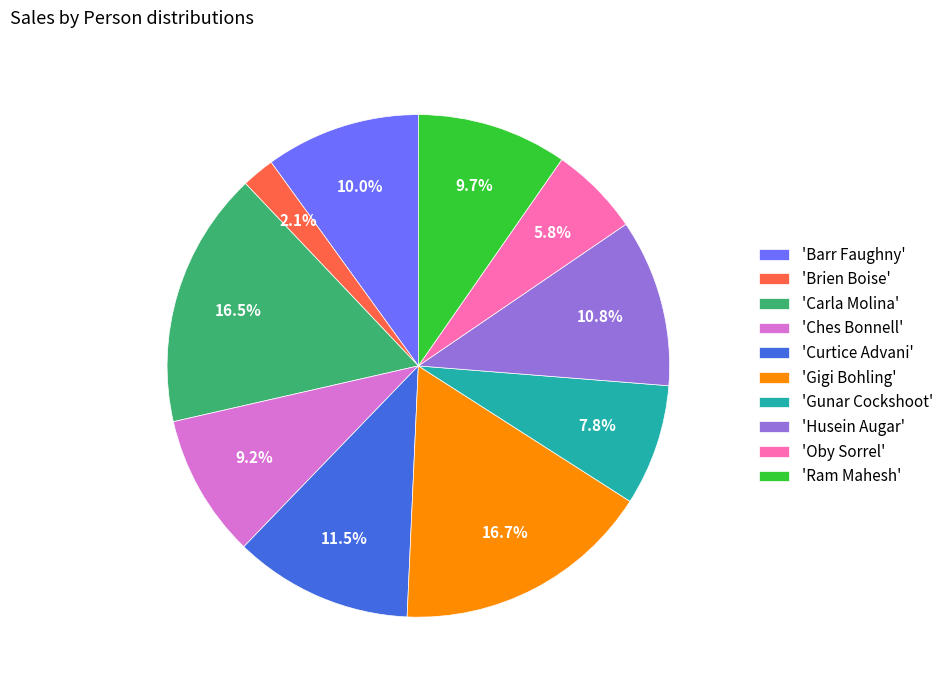

What percentage do 'Gigi Bohling' and 'Gunar Cockshoot' together represent?

24.5%